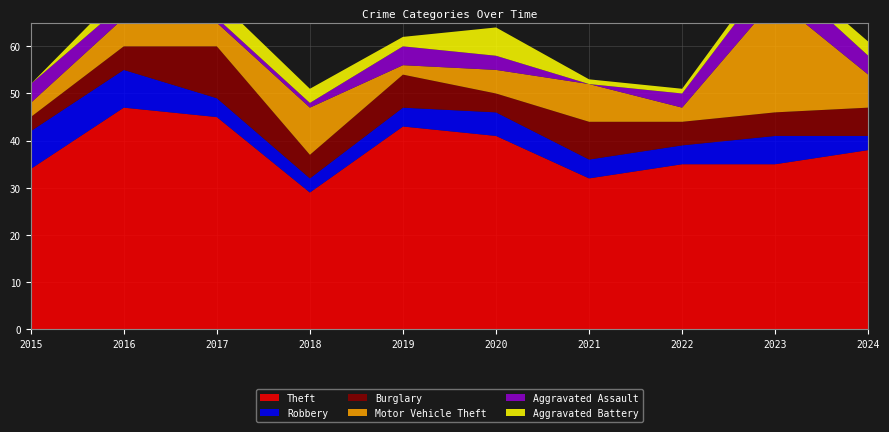

Reading left to right, transcribe all the data shown in this chart.

Theft: 34	47	45	29	43	41	32	35	35	38
Robbery: 8	8	4	3	4	5	4	4	6	3
Burglary: 3	5	11	5	7	4	8	5	5	6
Motor Vehicle Theft: 3	6	5	10	2	5	8	3	24	7
Aggravated Assault: 4	3	1	1	4	3	0	3	6	4
Aggravated Battery: 0	3	4	3	2	6	1	1	2	3